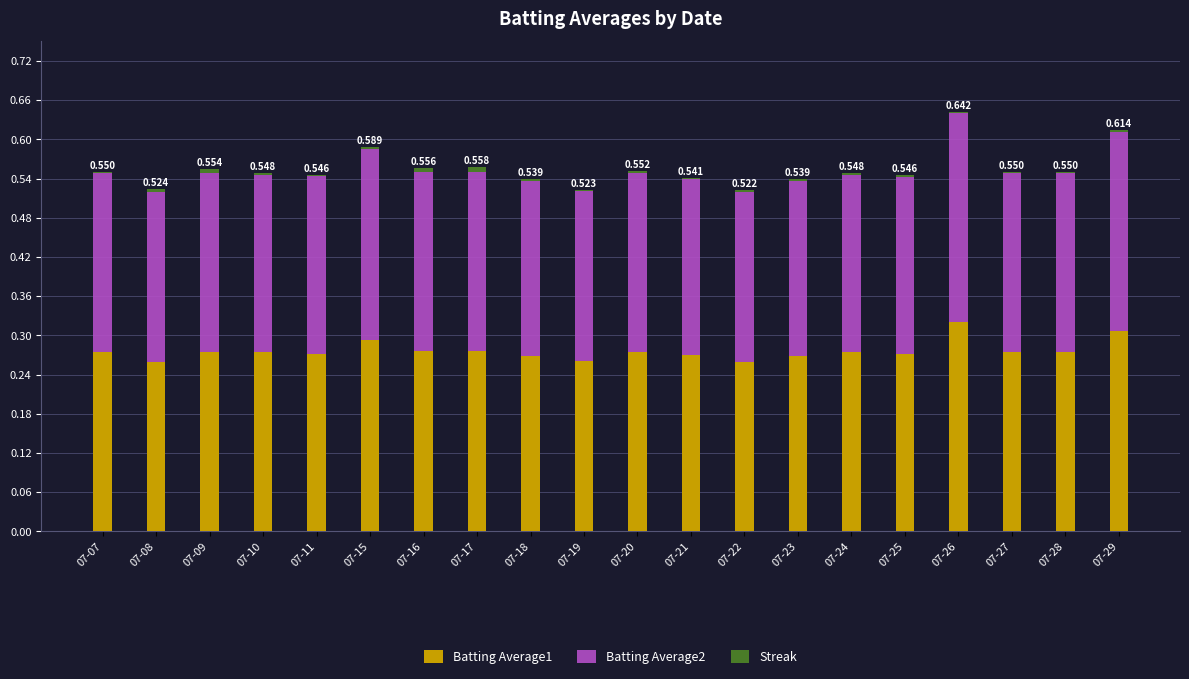

What is the highest value of the Batting Average1 series?

0.3